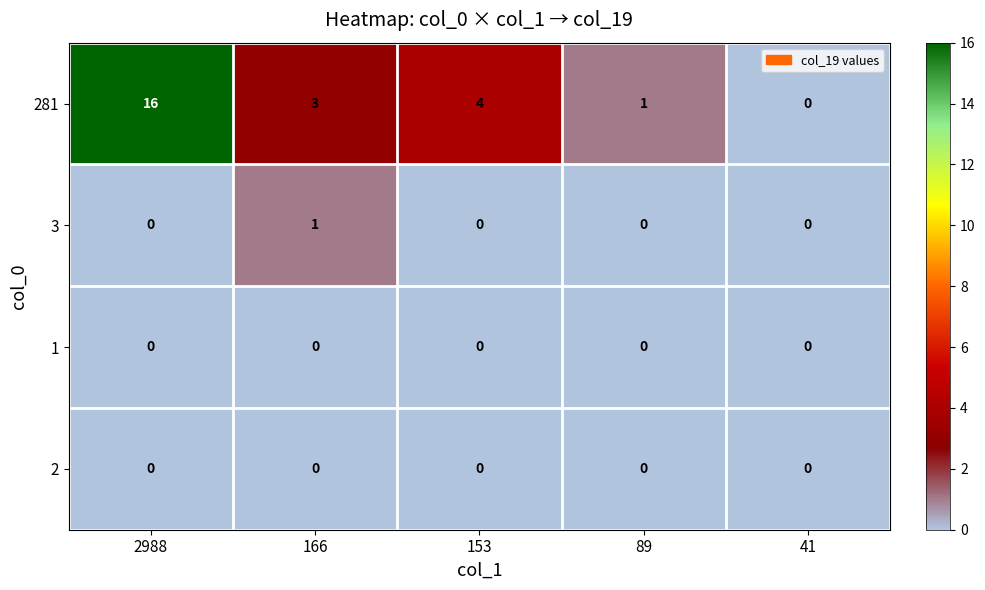

How many data points in 3 are above 0?

1